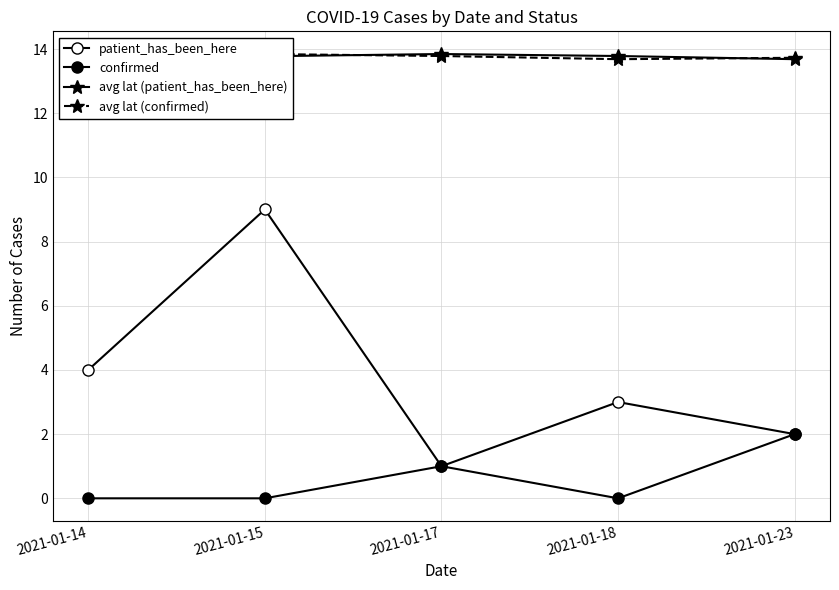

What is the average value of the confirmed series?

0.6